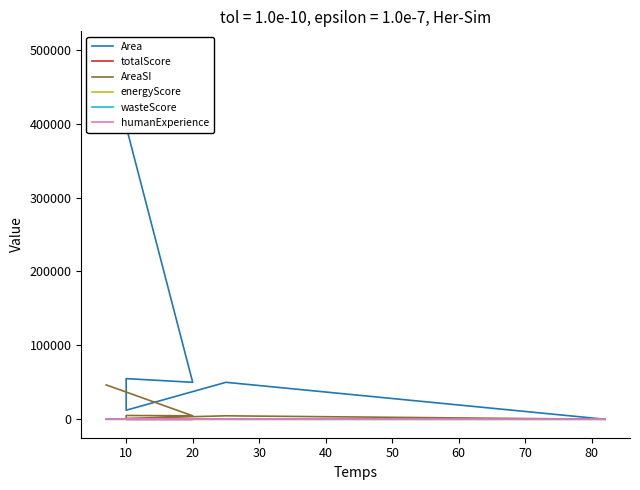

What is the average value of the wasteScore series?

8.7